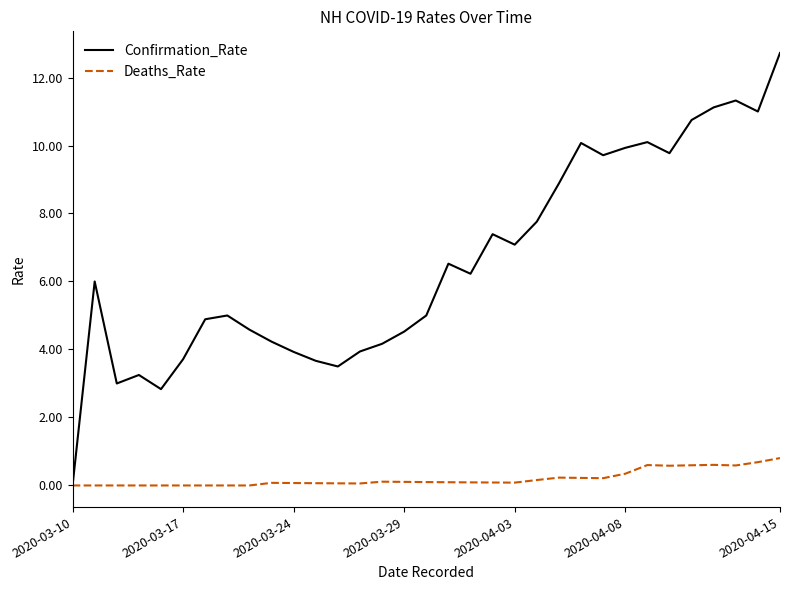

What is the maximum value shown in the chart?

12.7